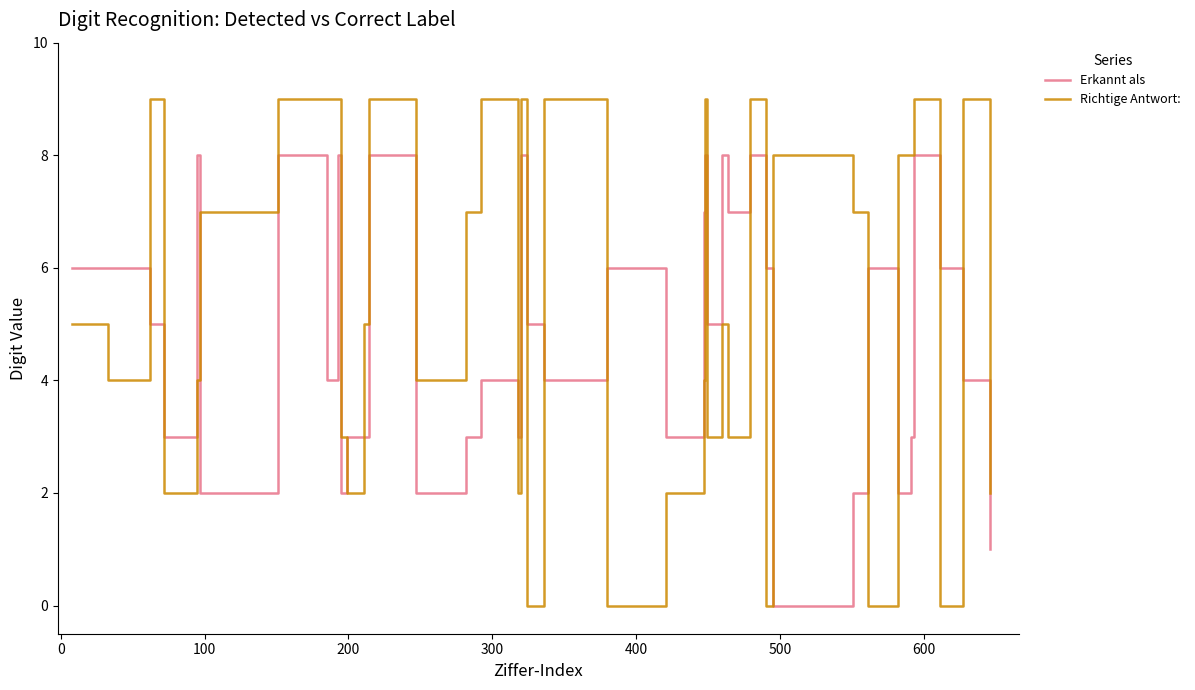

Which series has the largest total across all categories?

Richtige Antwort: